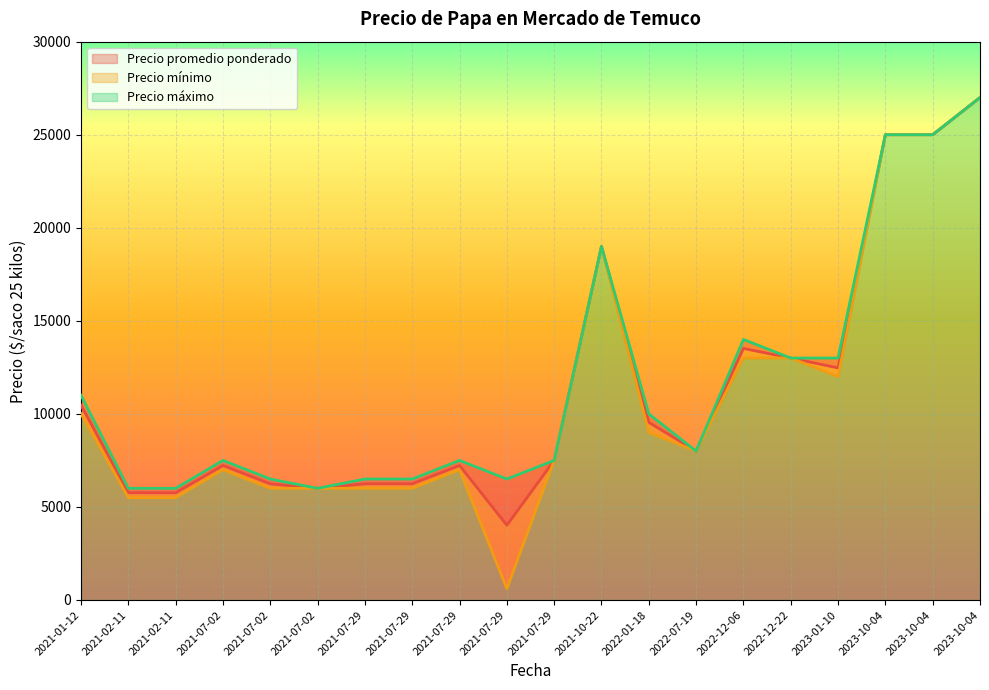

Which series has the largest total across all categories?

Precio máximo